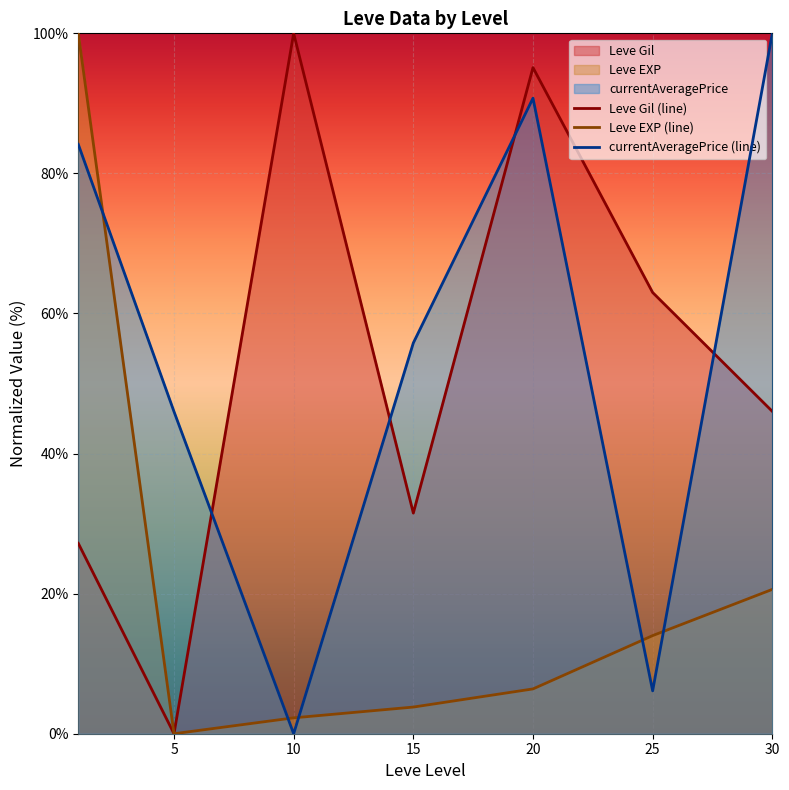

What is the spread (max minus min) of values at 20?

88.7